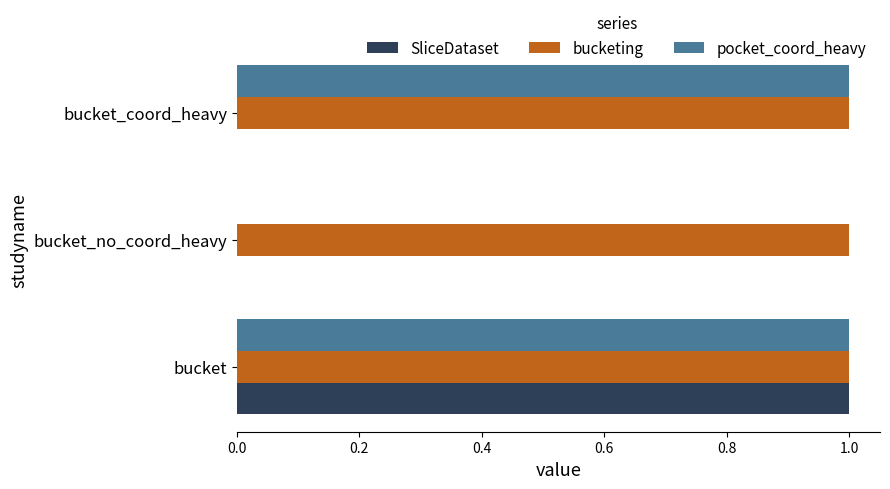

The pocket_coord_heavy series shows 0 at bucket_no_coord_heavy. True or false?

True